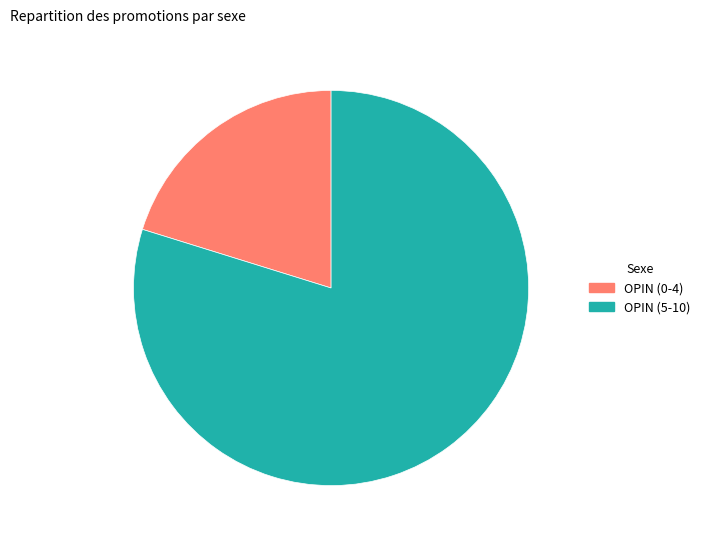

How many slices are in this pie chart?

2